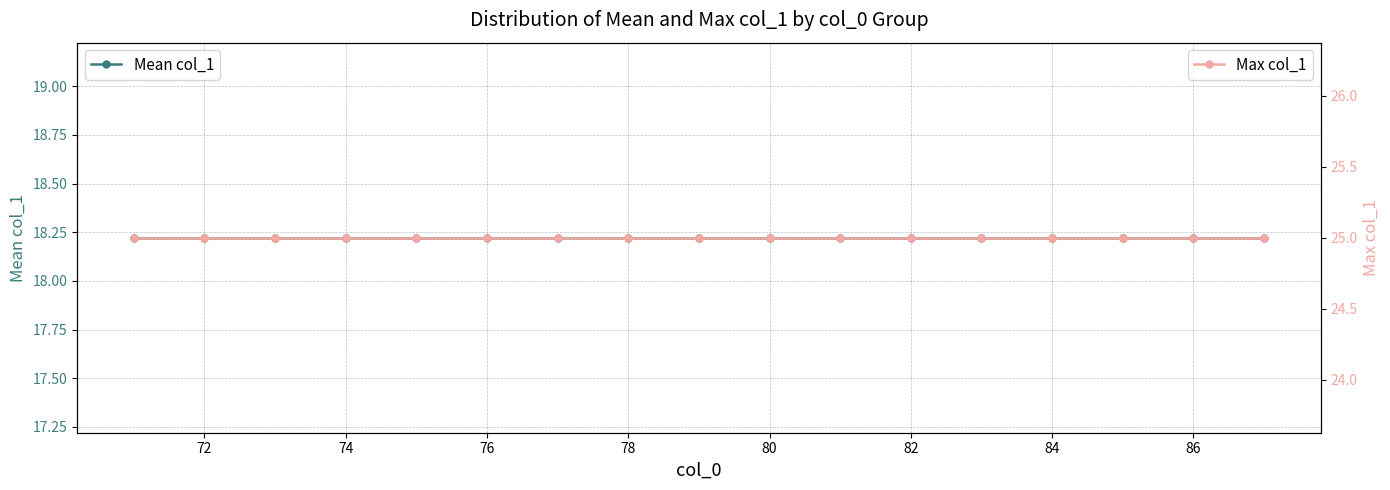

How many series are shown in this chart?

2